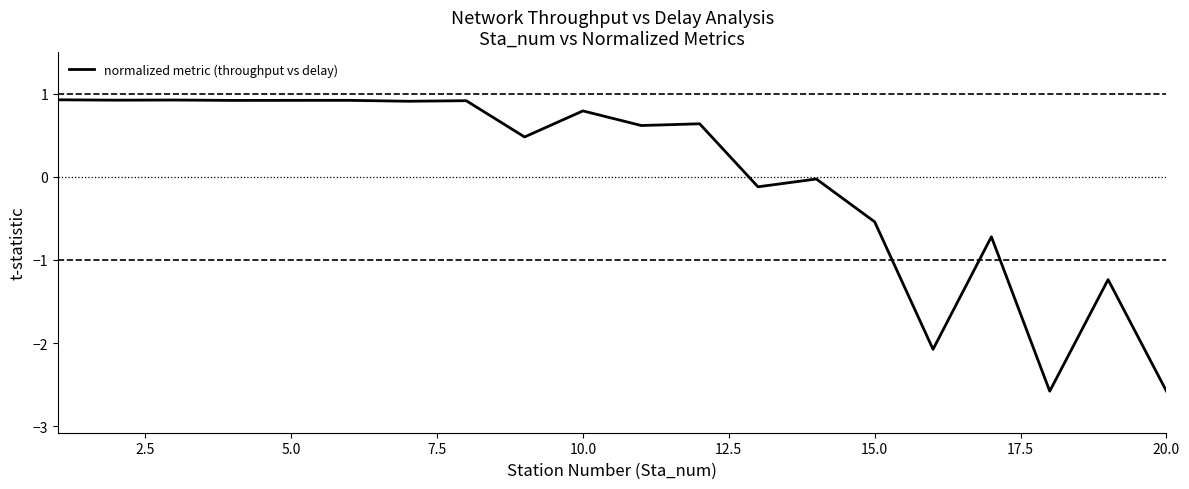

Reading right to left, transcribe all the data shown in this chart.

-2.6	-1.2	-2.6	-0.7	-2.1	-0.5	-0.0	-0.1	0.6	0.6	0.8	0.5	0.9	0.9	0.9	0.9	0.9	0.9	0.9	0.9